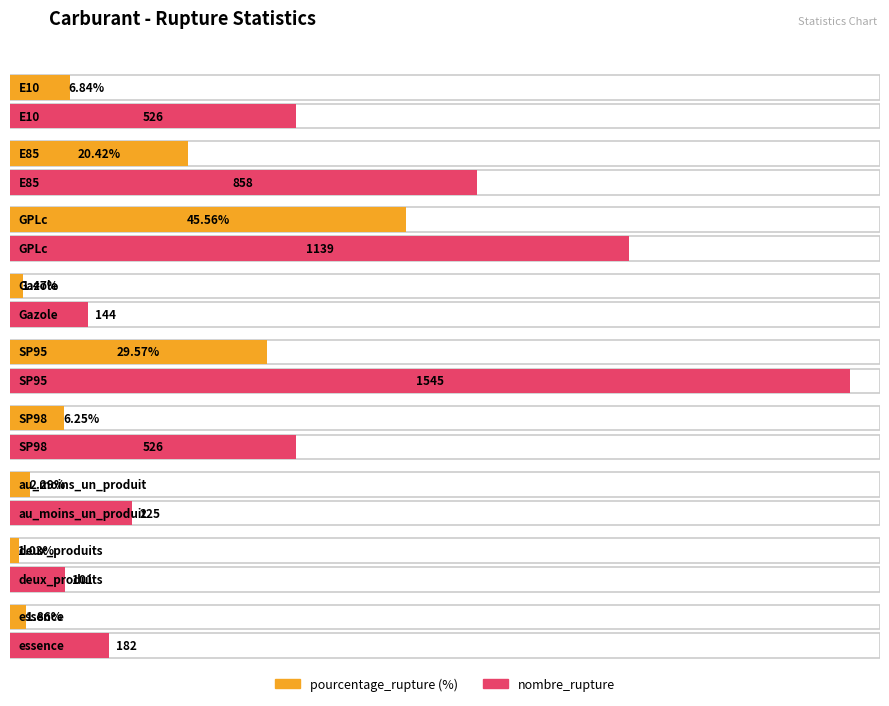

What is the average value of the pourcentage_rupture series?

12.8